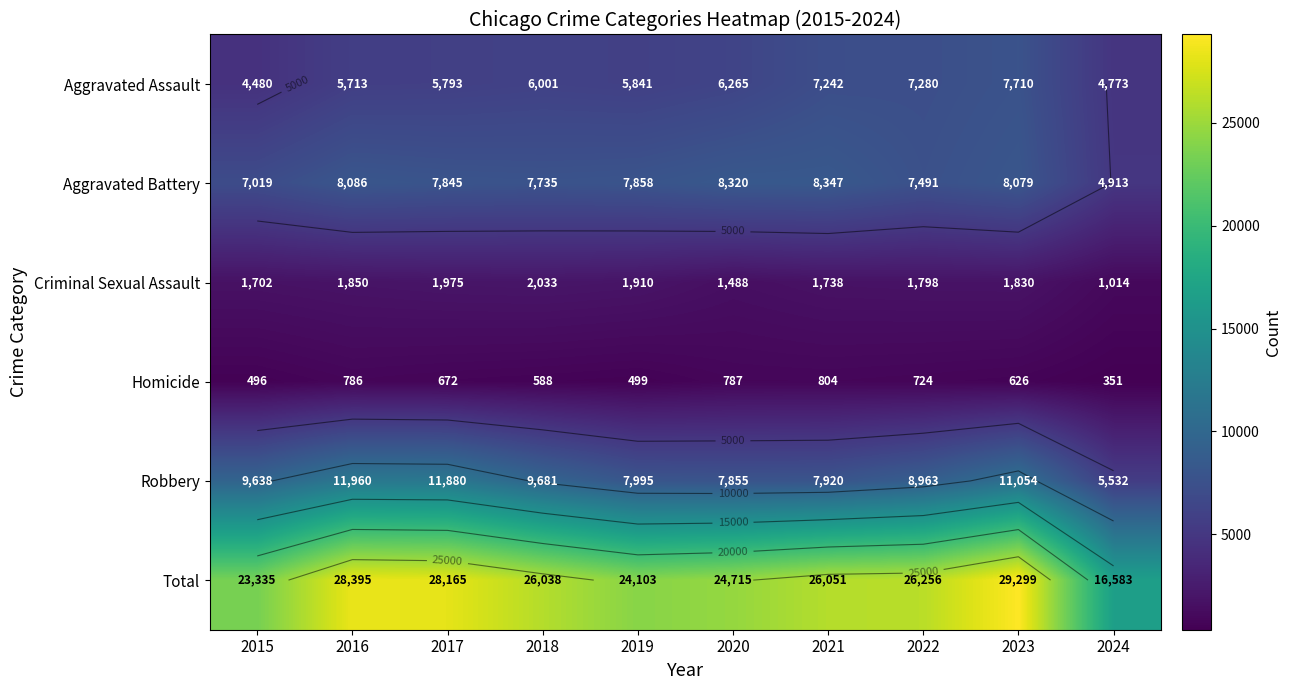

The Aggravated Assault series shows 10397 at 2022. True or false?

False